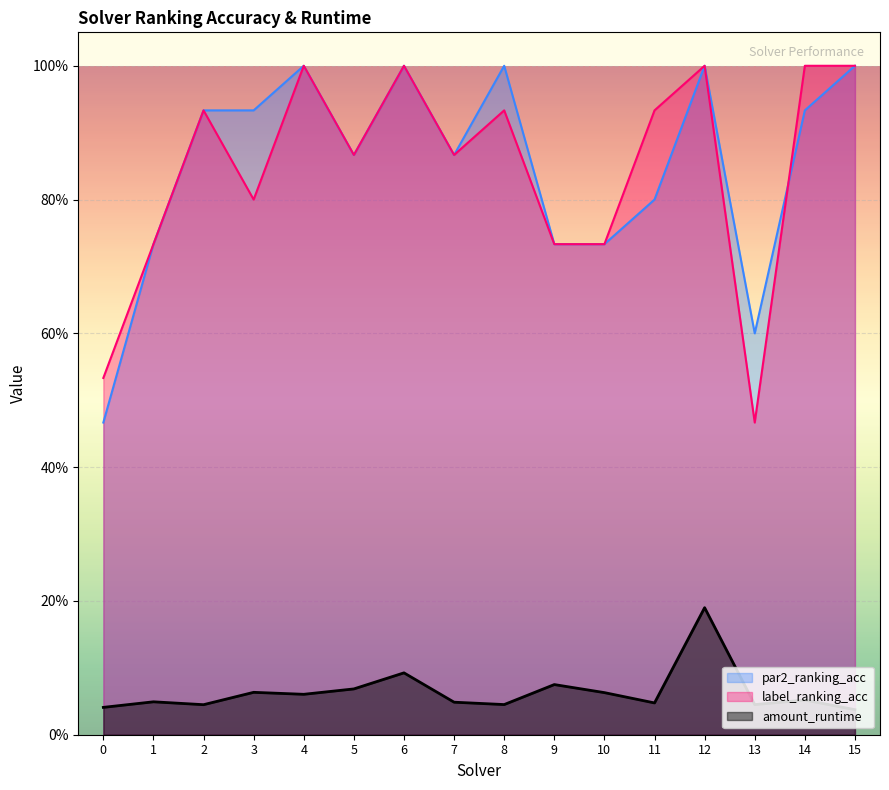

How many lines are shown in the chart?

3